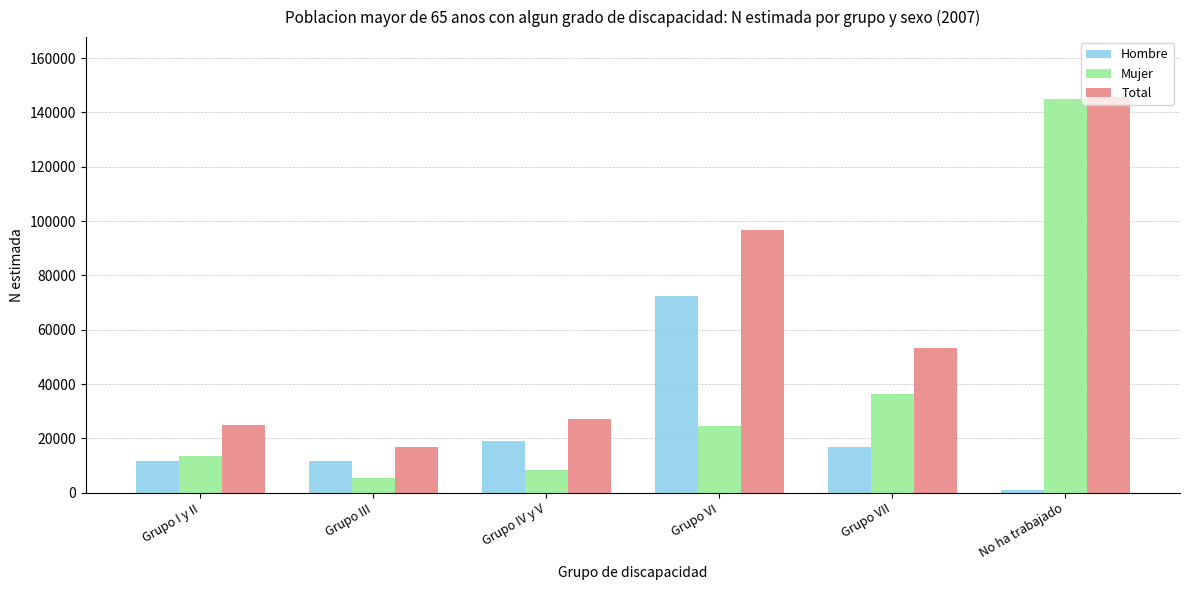

Is it true that Total equals 53328 at Grupo VII?

True